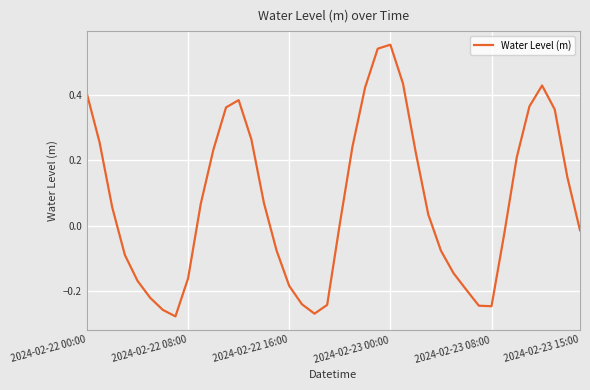

What is the difference between the maximum and minimum values?

0.8